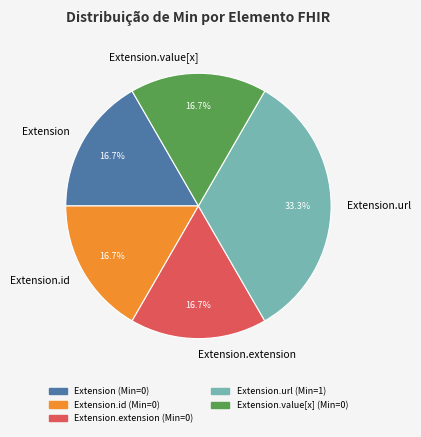

Is Extension.id the majority of the pie?

No